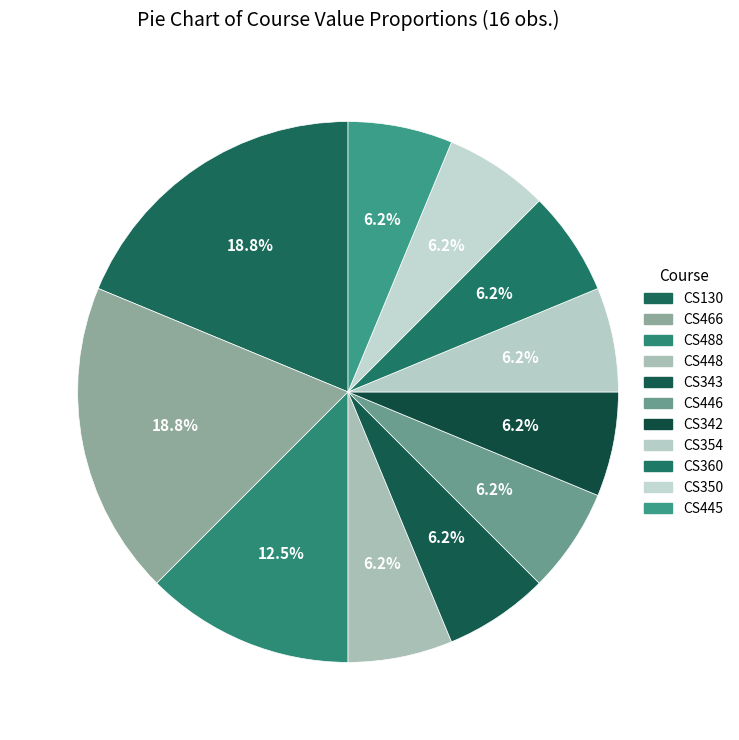

How many segments does this pie chart have?

11